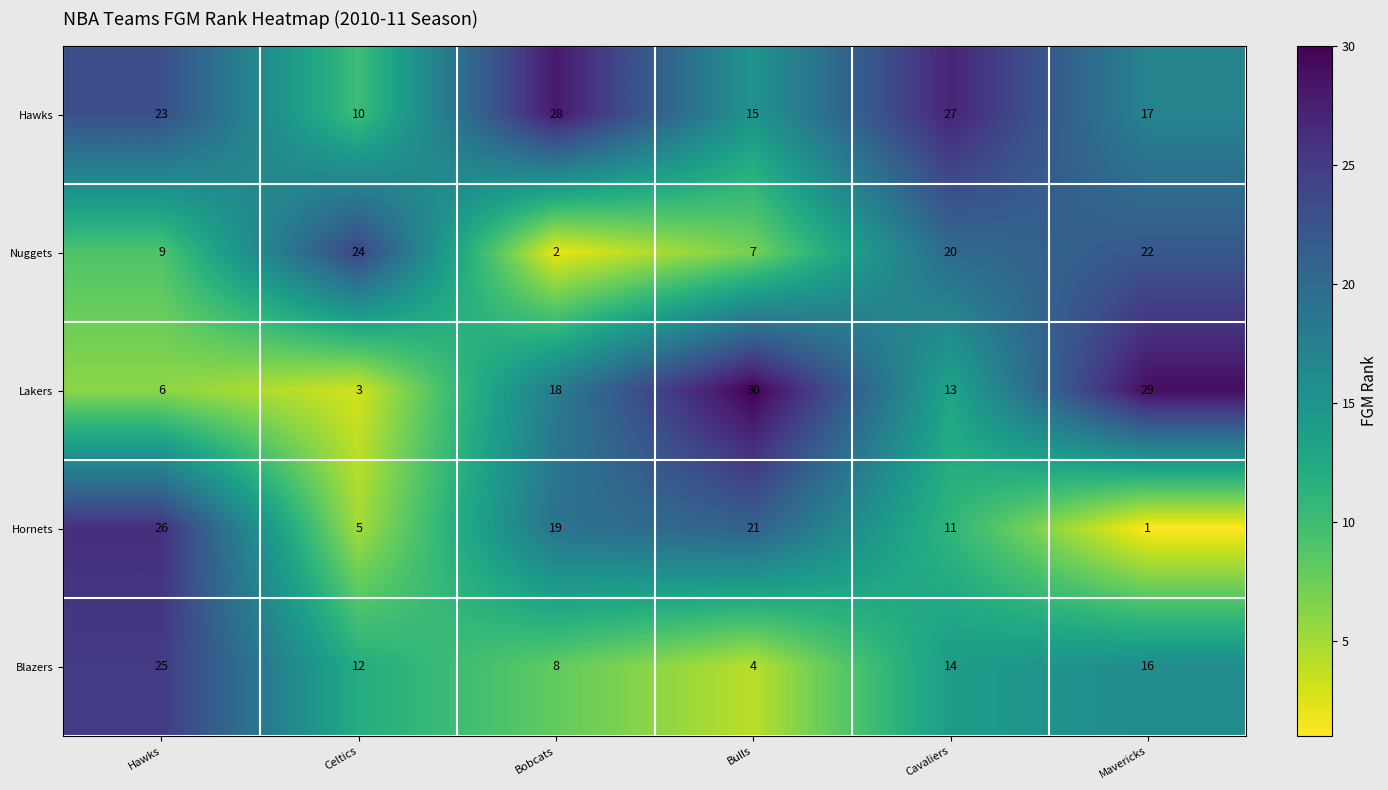

How many distinct data groups are displayed?

5